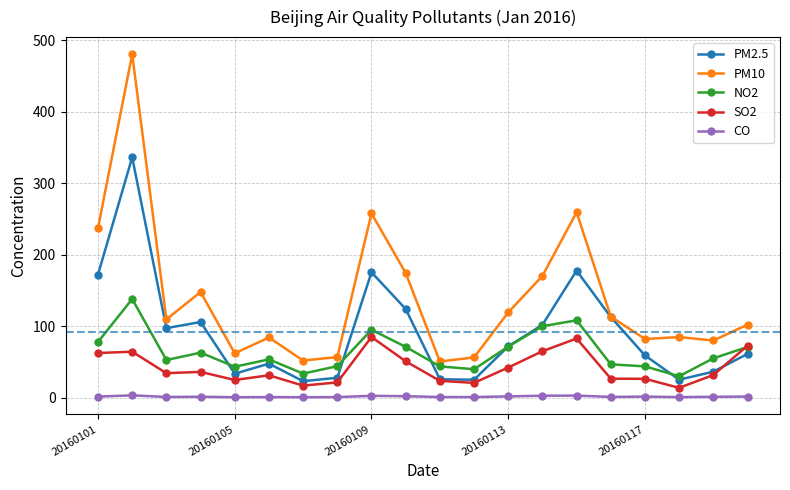

Which series has the widest spread of values?

PM10